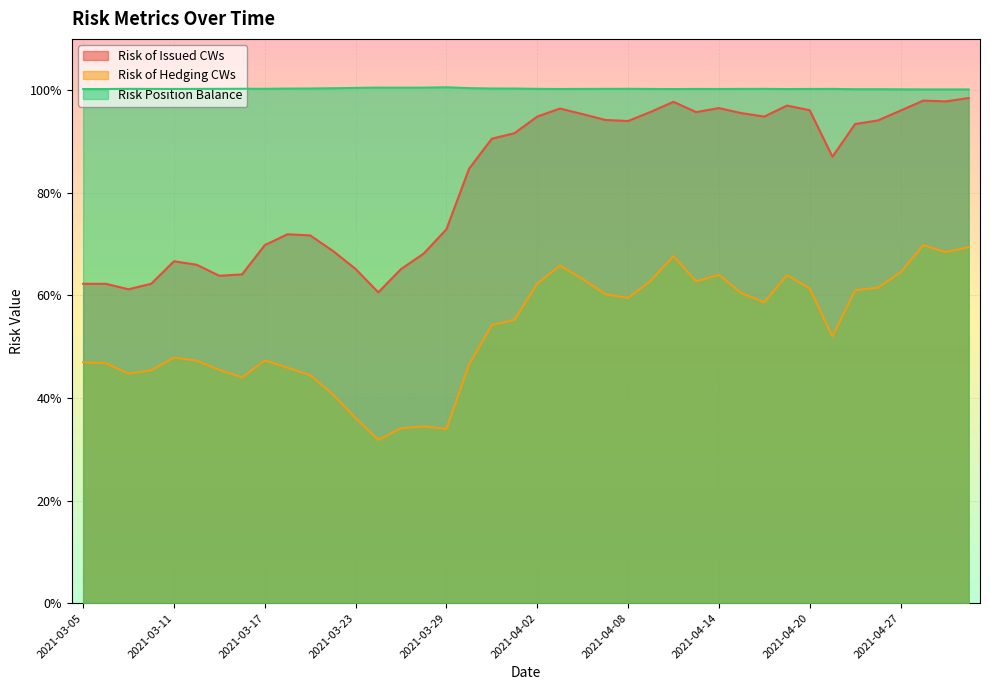

Where is Risk of Hedging CWs nearest to the value 0?

2021-03-24